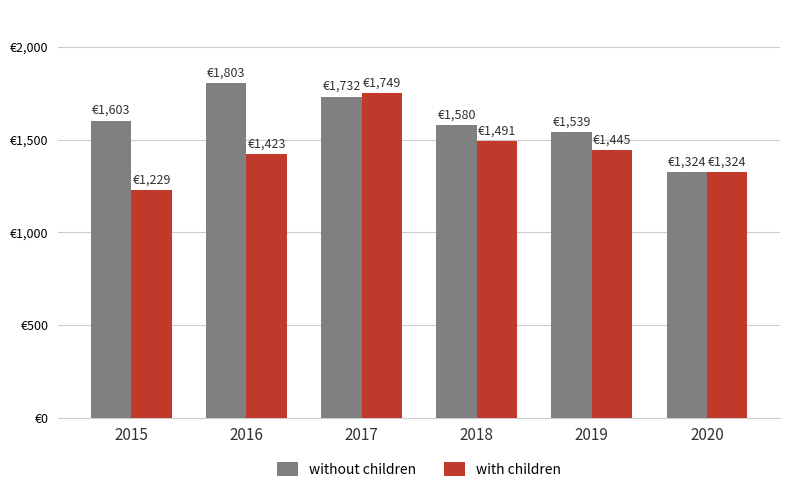

What is the difference between the without children values at 2018 and 2015?

23